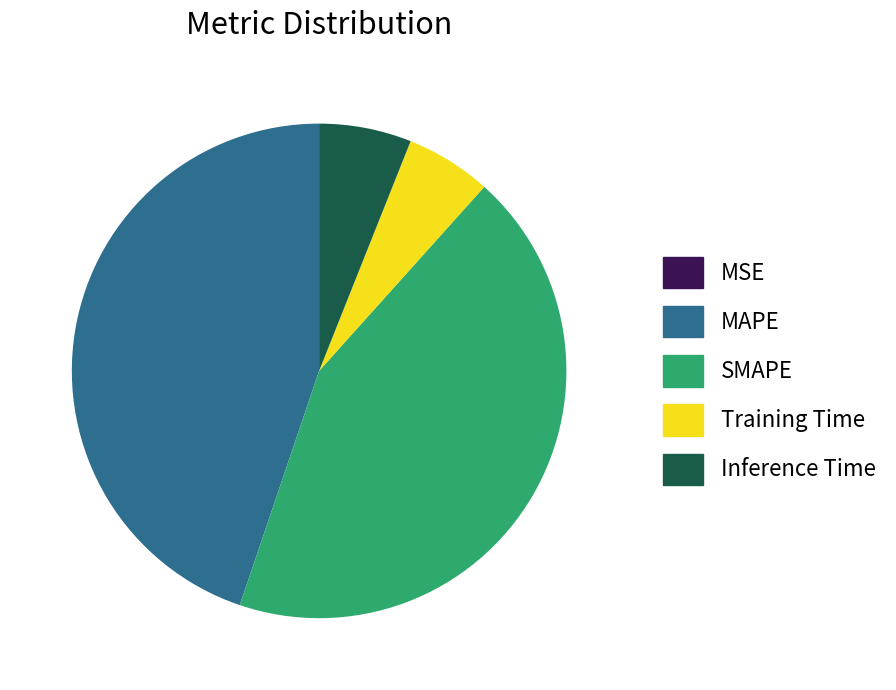

Does Training Time represent more than half of the total?

No